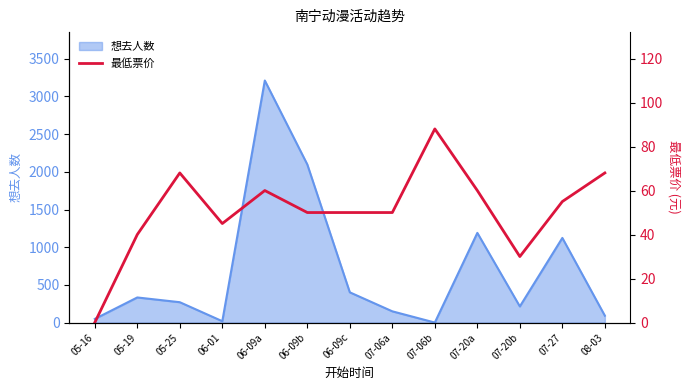

What is the label of the 2nd point from the right?

07-27